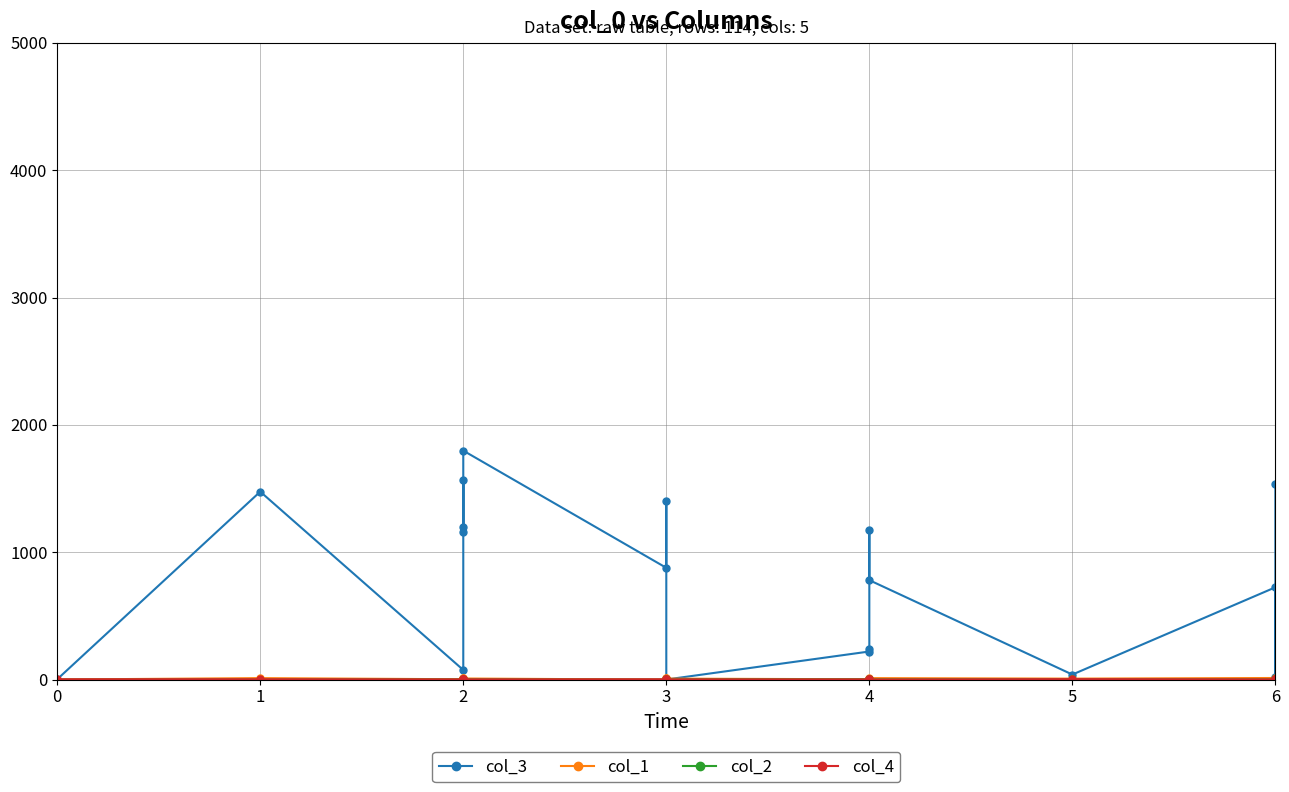

Which series has the largest range (max minus min)?

col_3